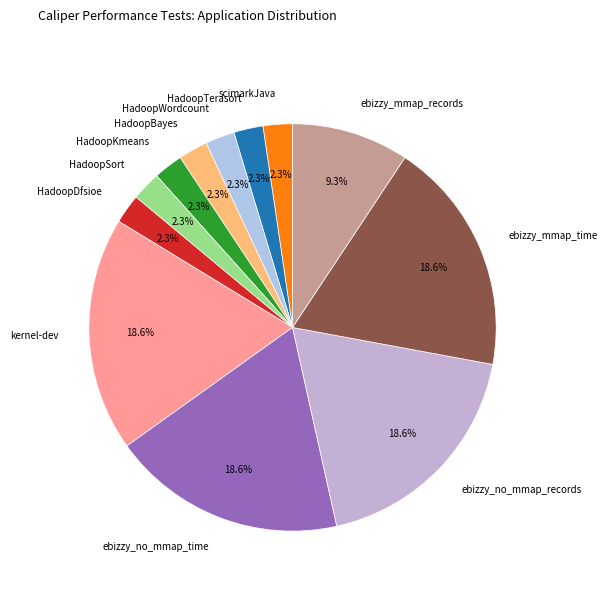

Between HadoopWordcount and ebizzy_no_mmap_time, which is larger?

ebizzy_no_mmap_time